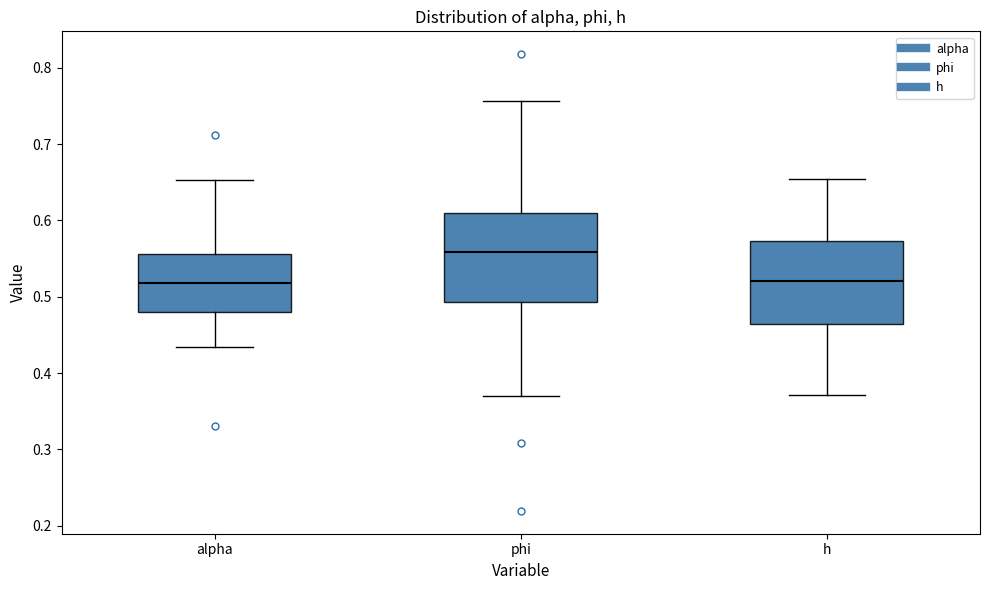

Where does the upper whisker of the box for alpha end on the y-axis? The values are not printed on the chart, so give them approximately, as read against the axis.

0.65